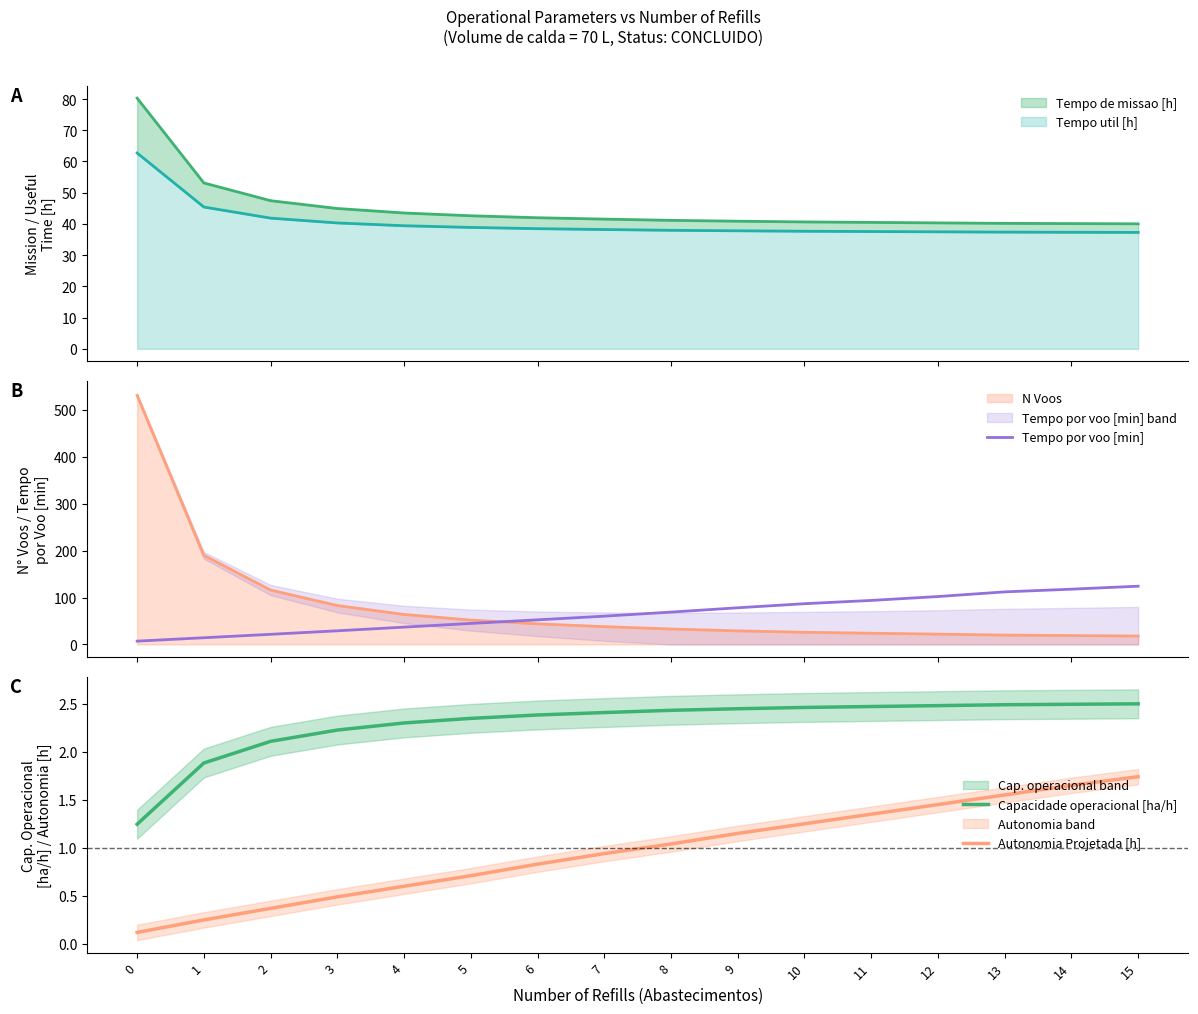

Rank the series by their maximum value, from highest to lowest.

Tempo por voo [min], Capacidade operacional [ha/h], Autonomia Projetada [h]